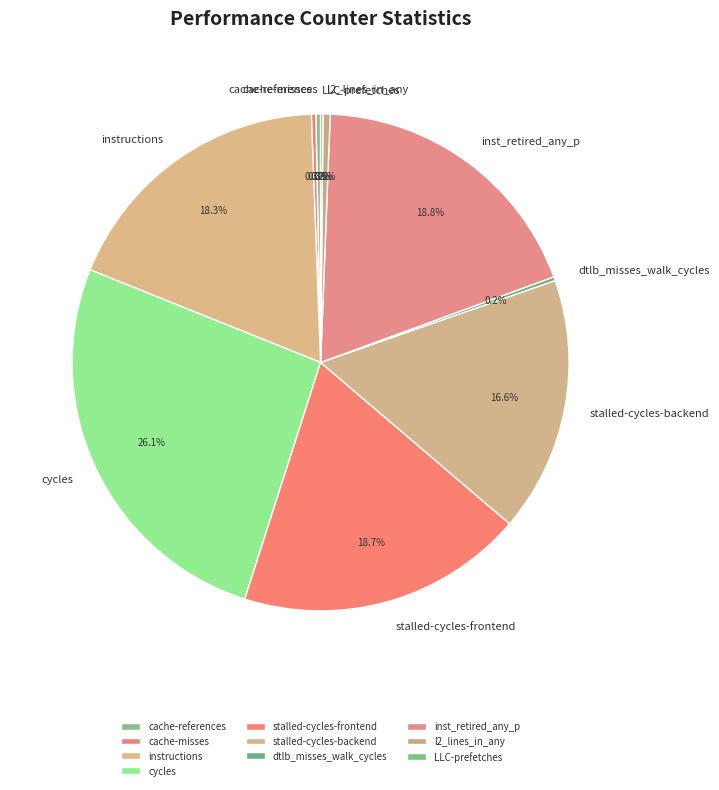

Which category has the biggest portion of the pie?

cycles